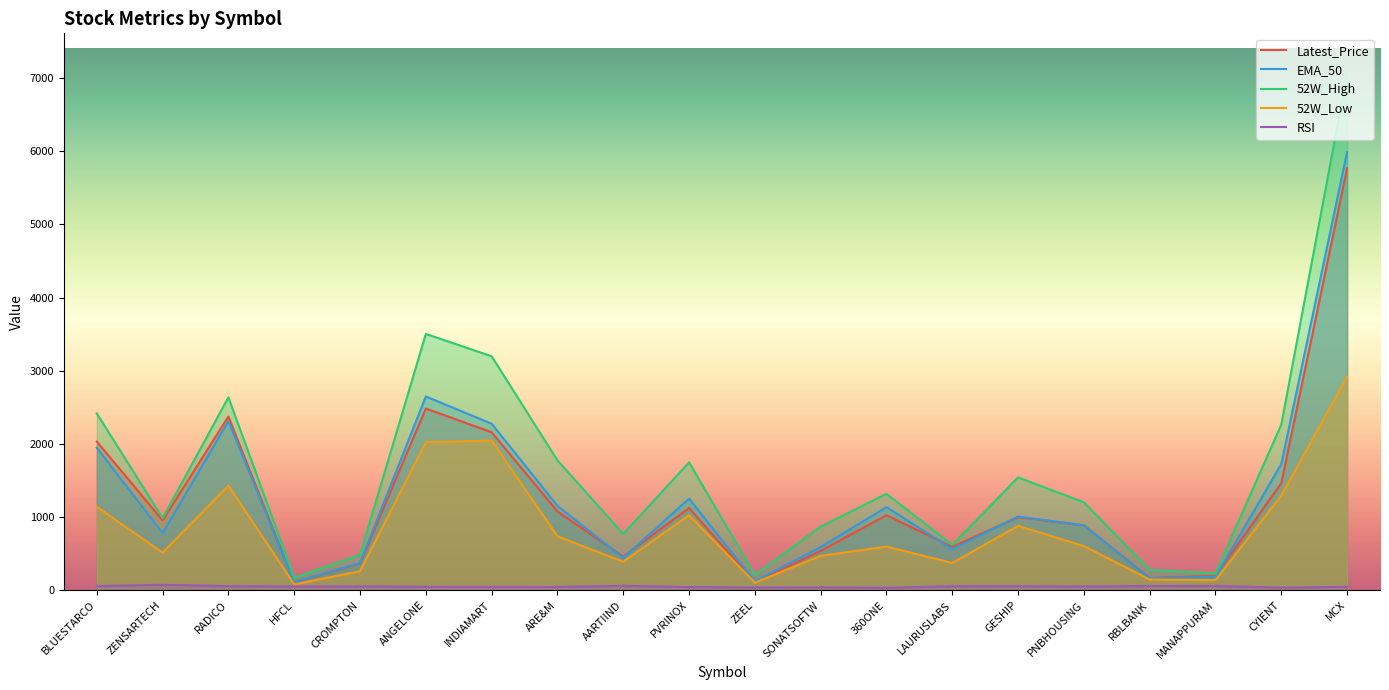

What is the spread (max minus min) of values at ZENSARTECH?

910.4